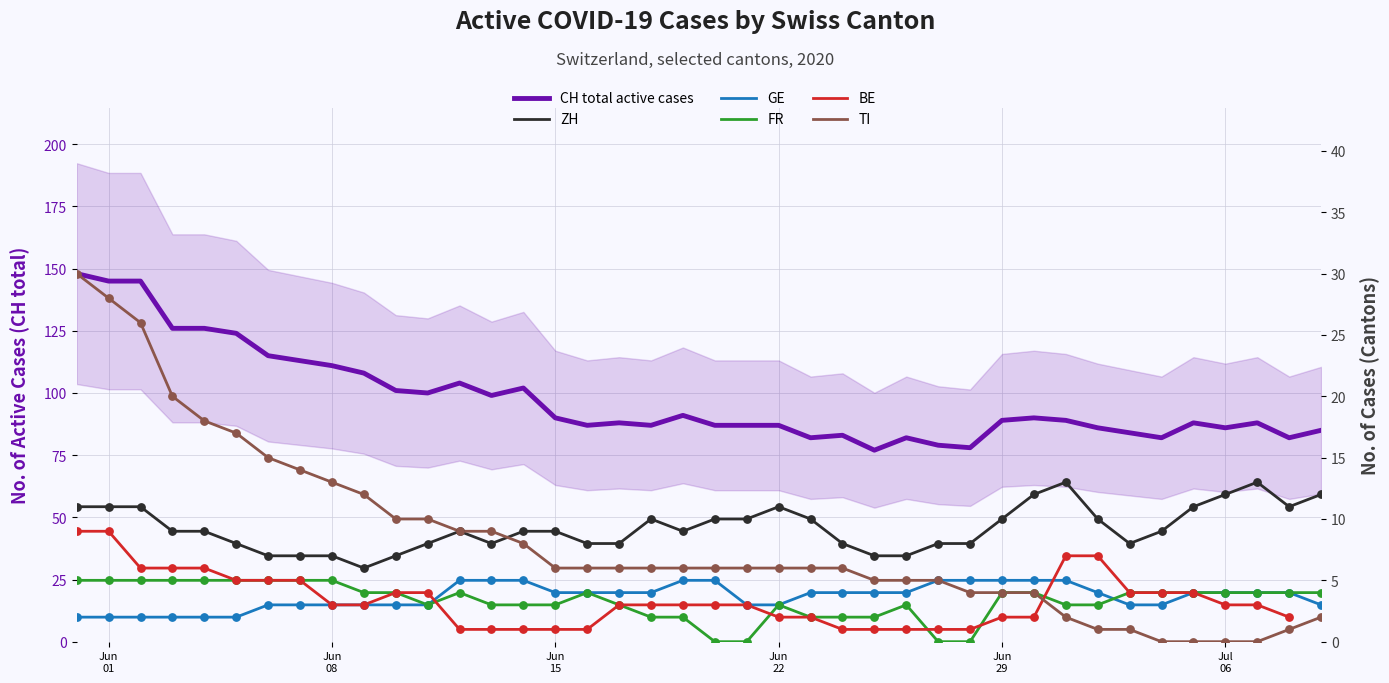

Which series contains the highest Y value?

CH total active cases